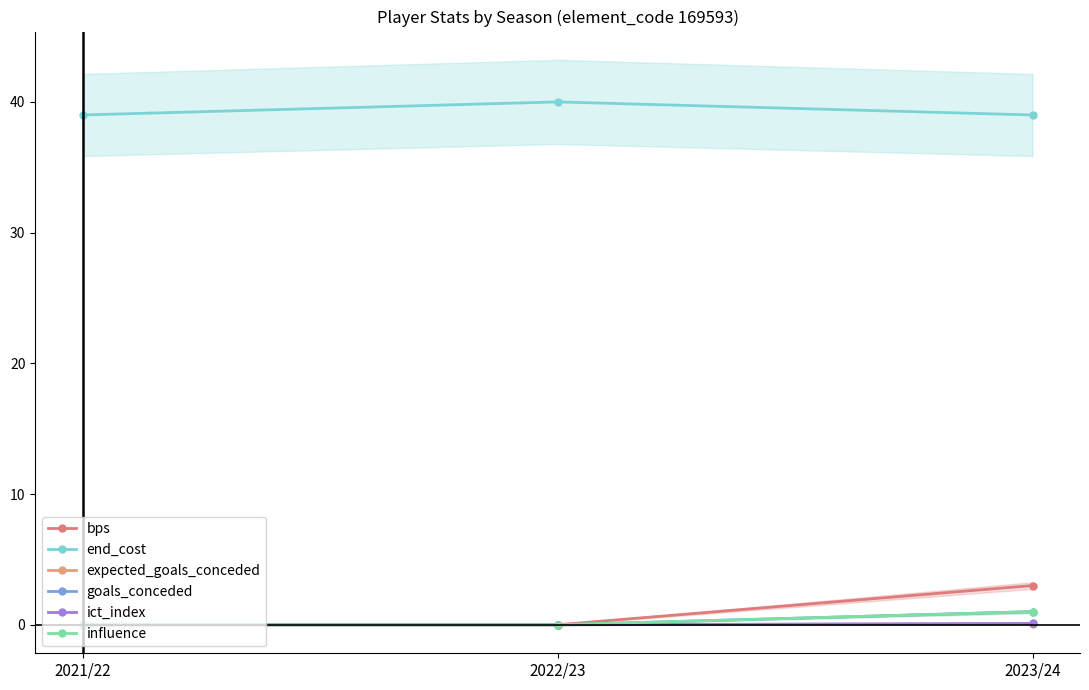

What is the value of the ict_index point at the 3rd from the left?

0.1